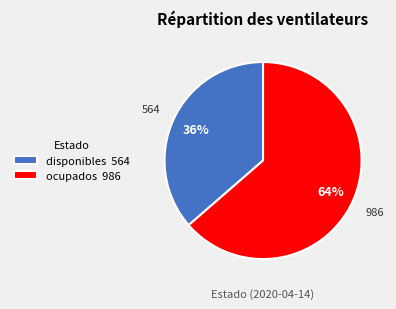

Is the sum of disponibles 564 and ocupados 986 greater than half?

Yes